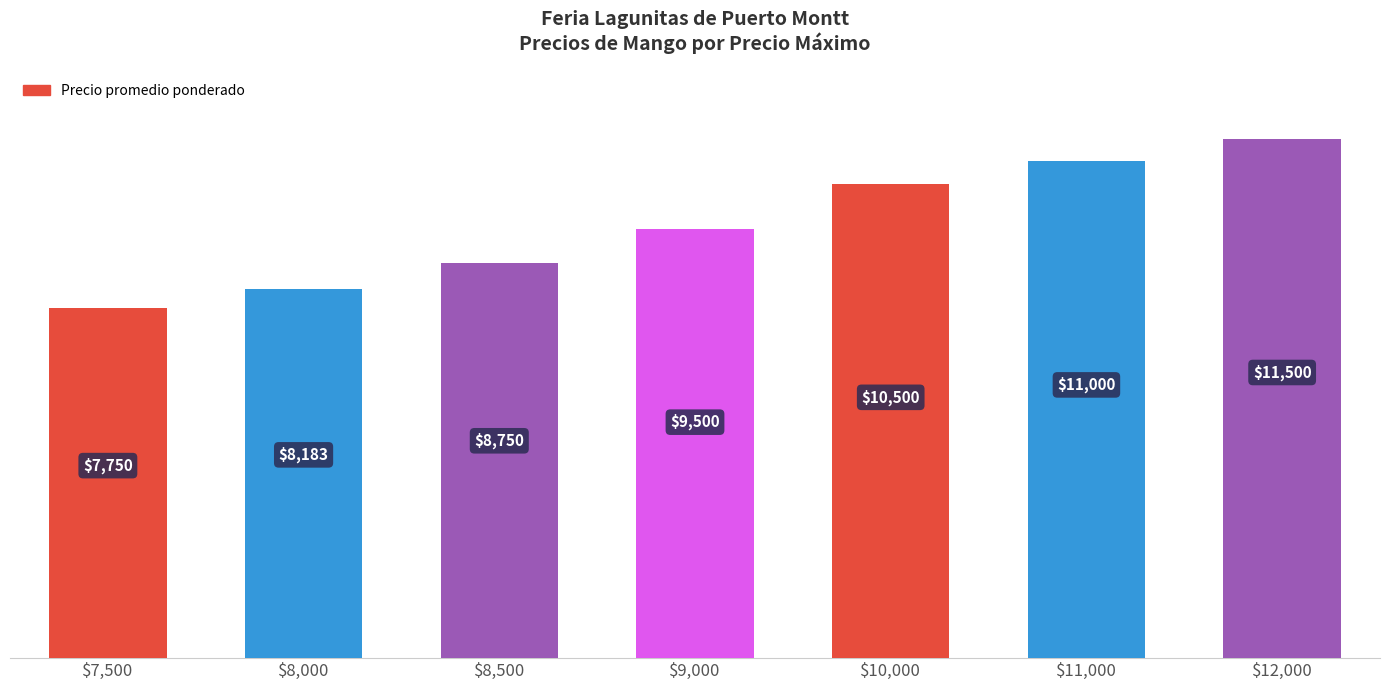

Between $11,000 and $10,000, which is larger?

$11,000